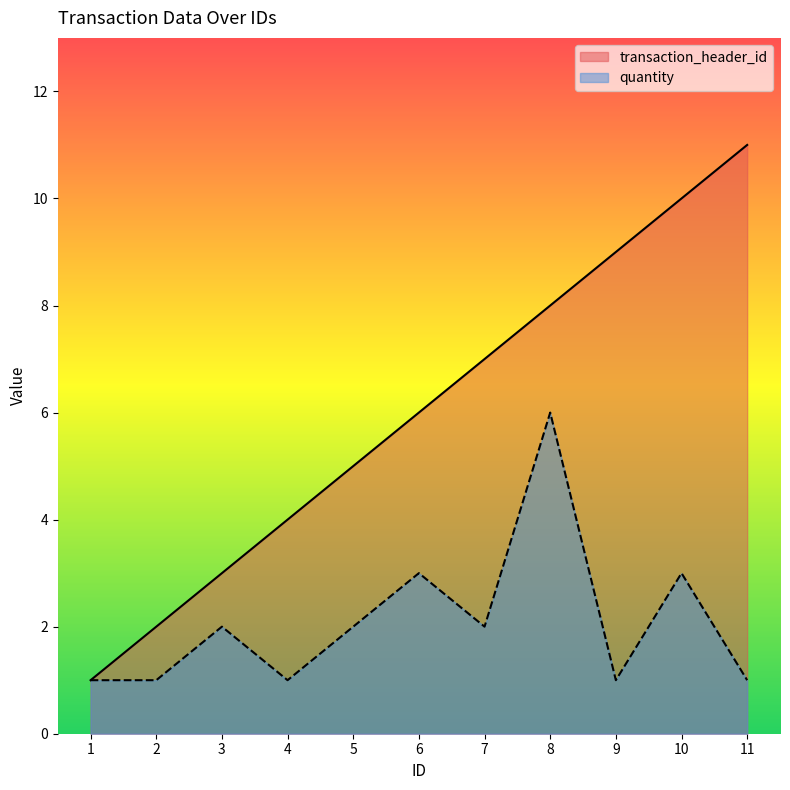

True or false: quantity and transaction_header_id intersect in this chart.

False